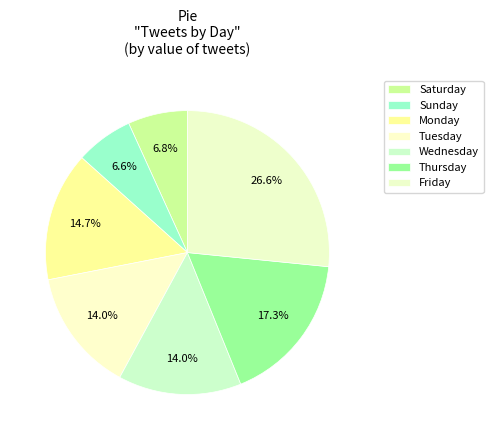

To the nearest percent, what percentage of the pie is Friday?

27%